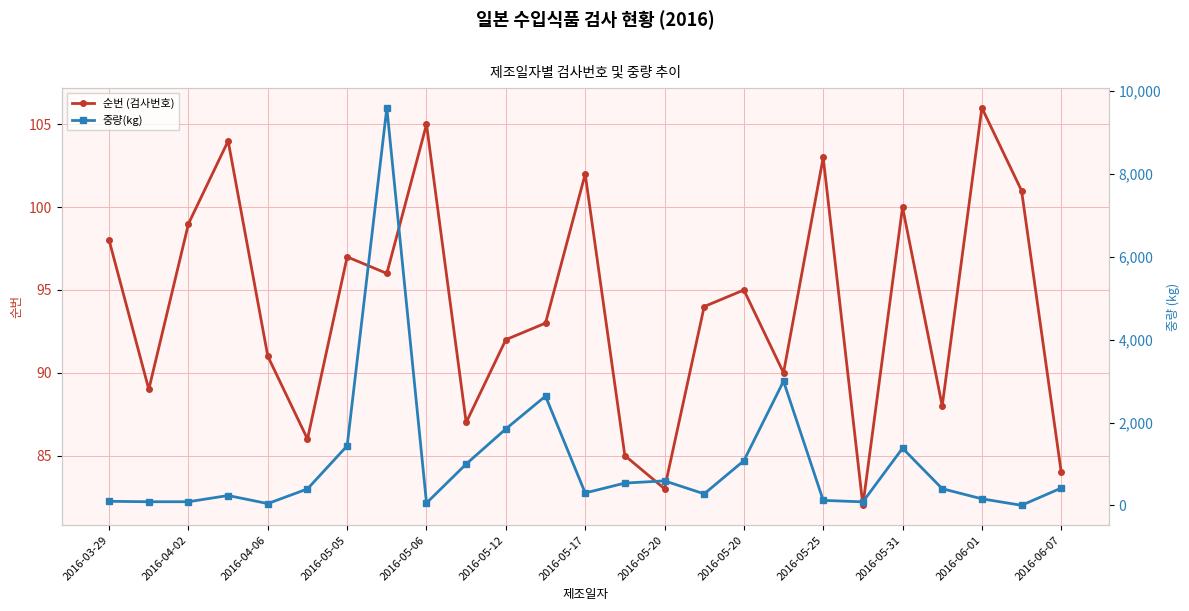

Which series has the largest total across all categories?

중량(kg)